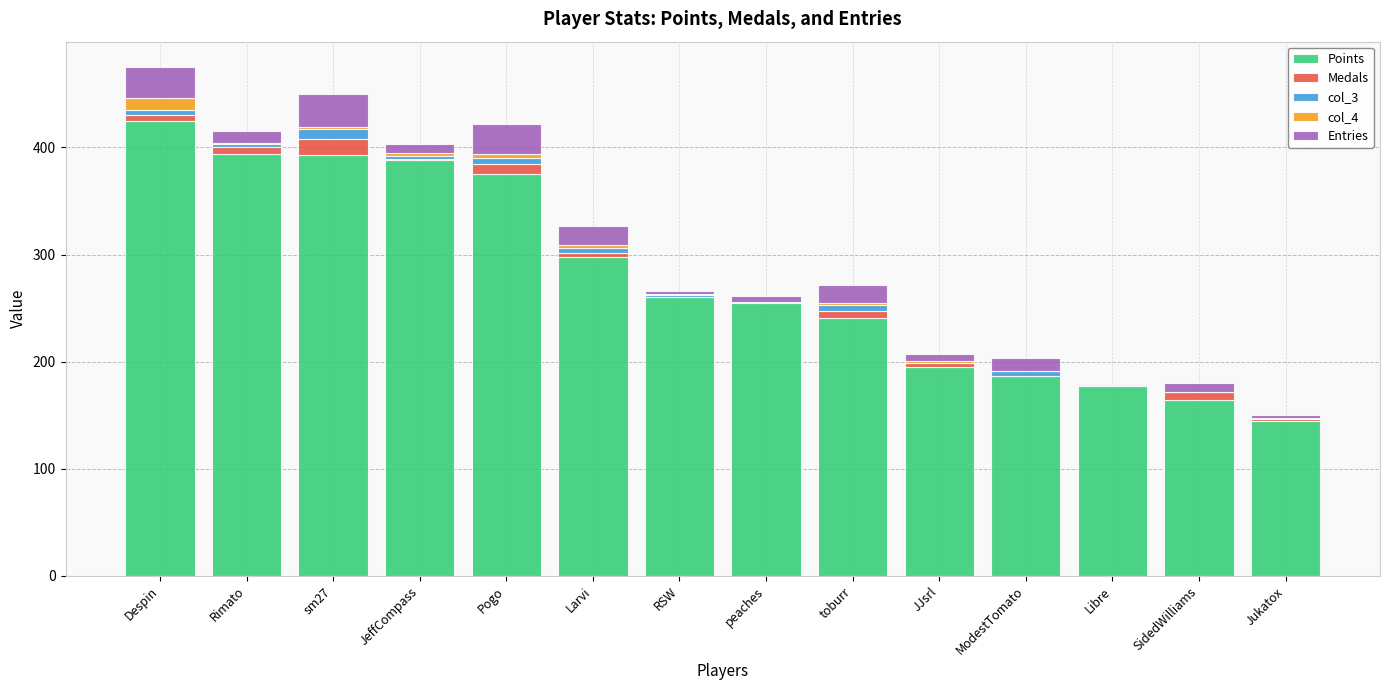

What is the maximum value for Points?

425